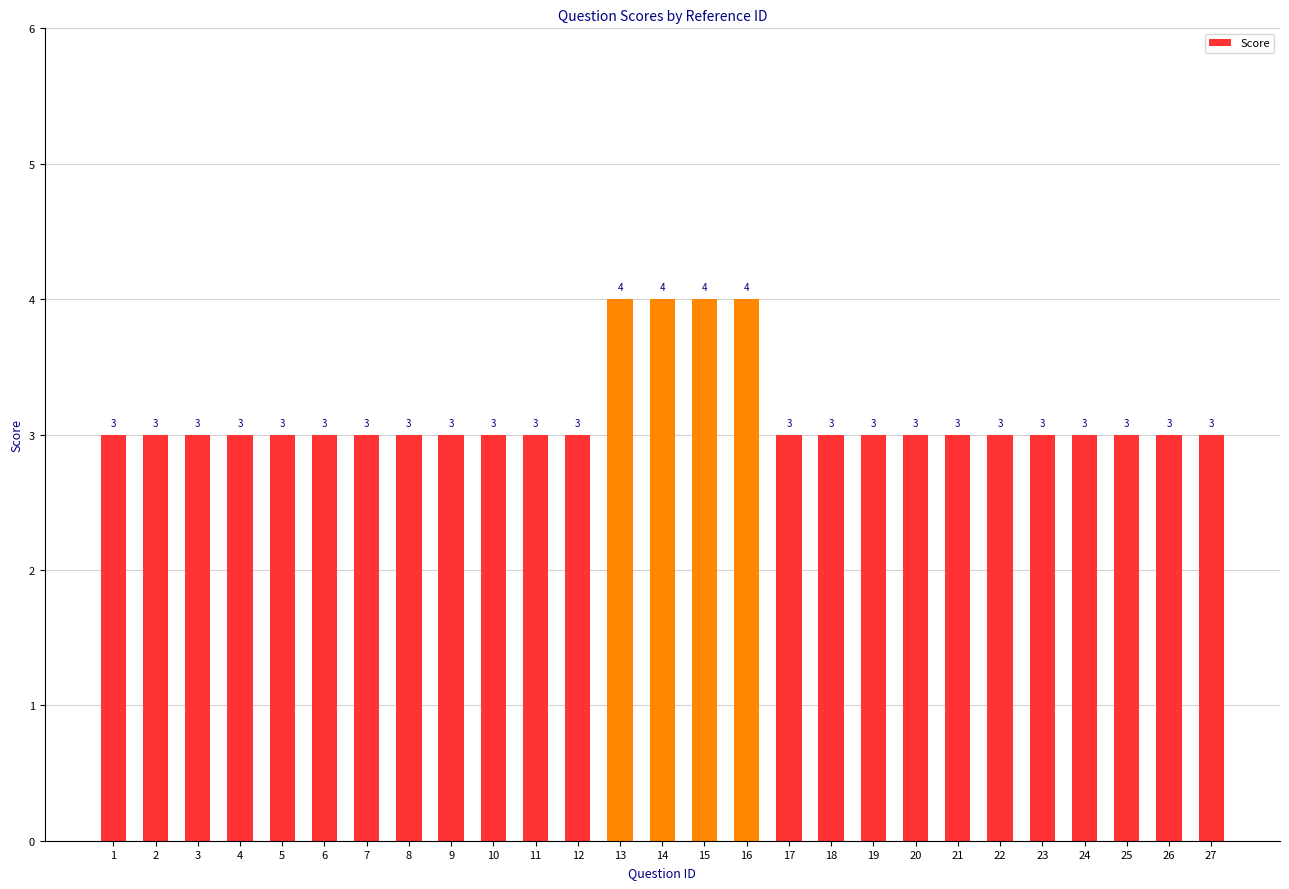

The chart shows a value of 5 at 25. True or false?

False